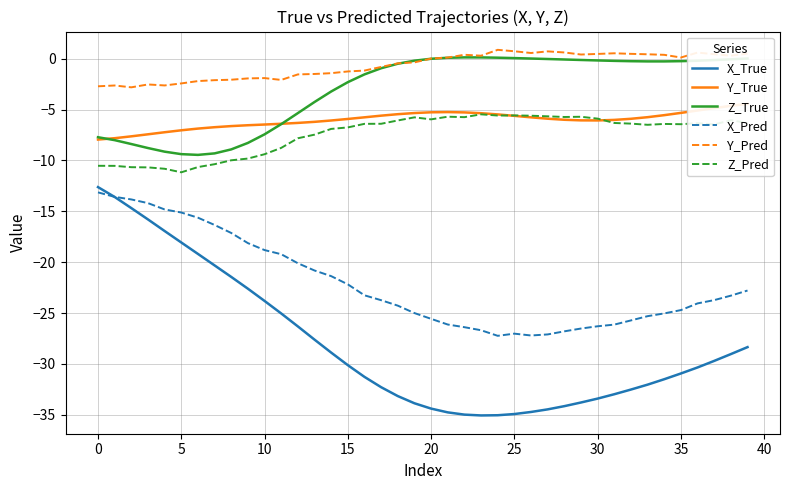

What is the value of the X_Pred point at the 3rd from the left?

-13.8